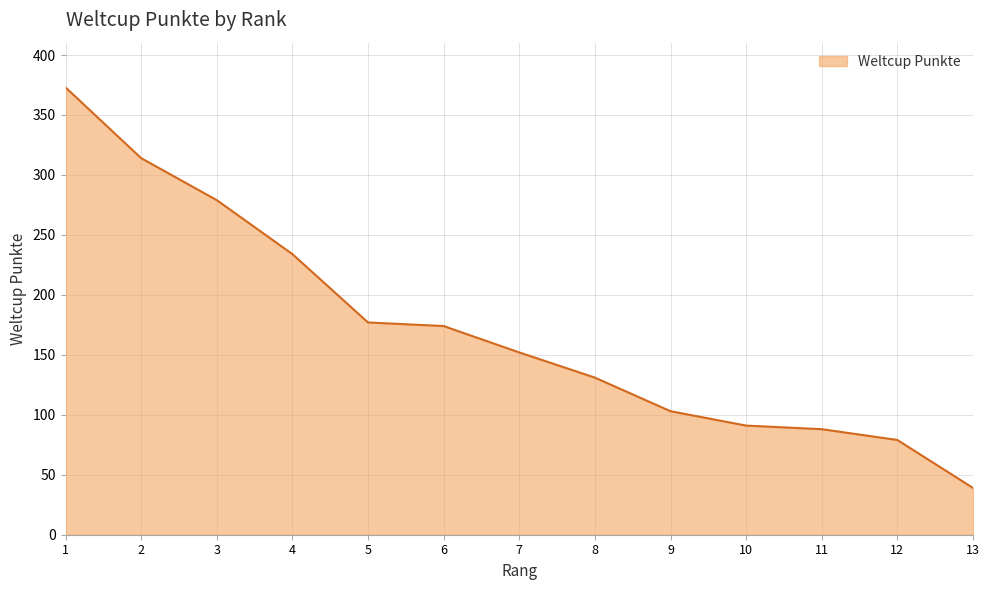

Reading left to right, list all the values displayed in this chart.

373	314	279	234	177	174	152	131	103	91	88	79	39